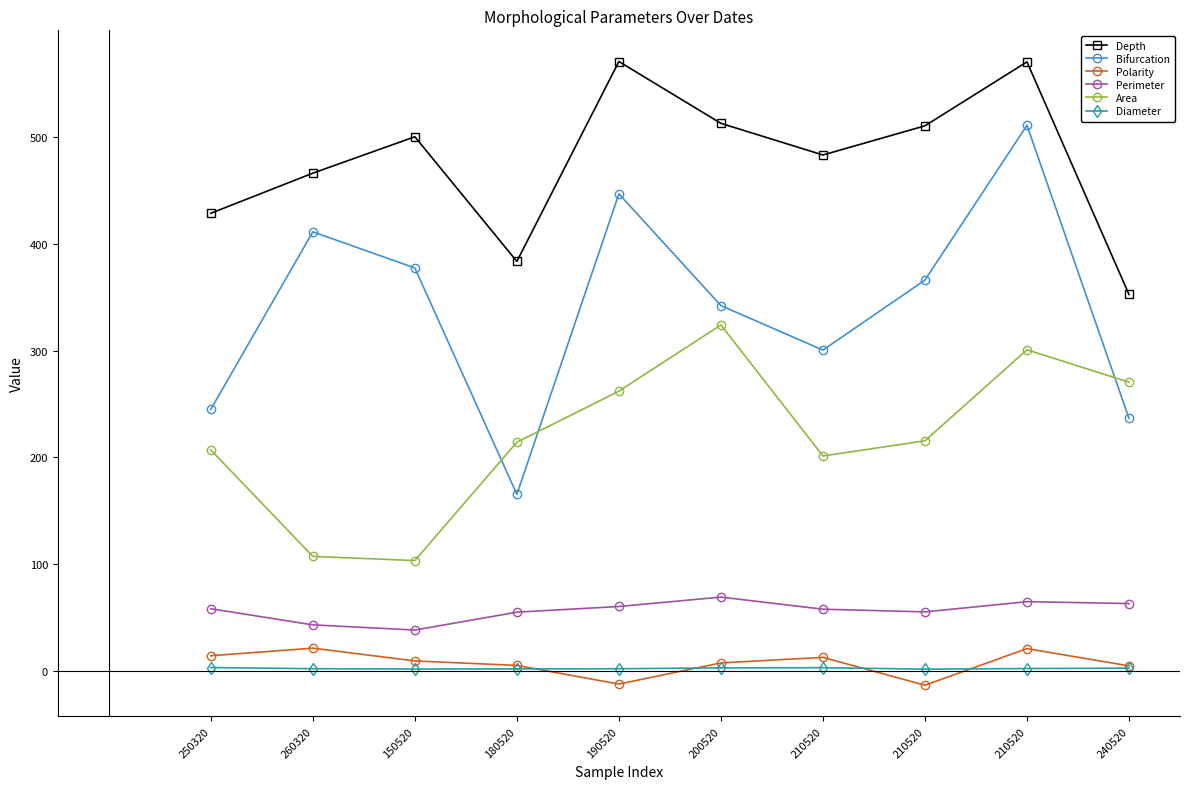

Which series changed the most between 250320 and 150520?

Bifurcation